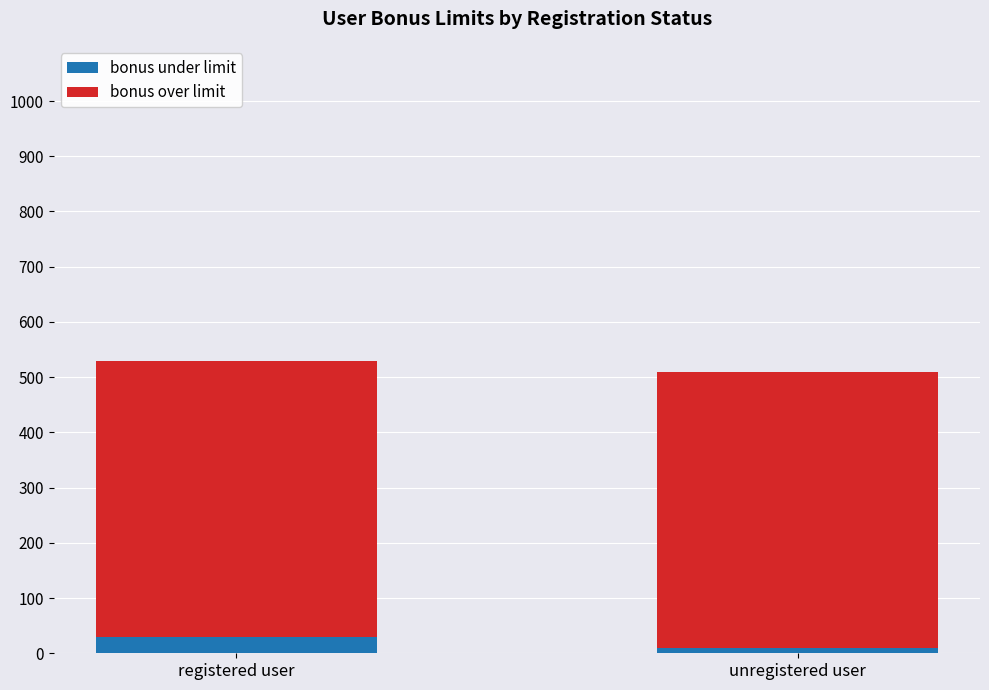

Reading left to right, list the values for the bonus under limit series.

30	10